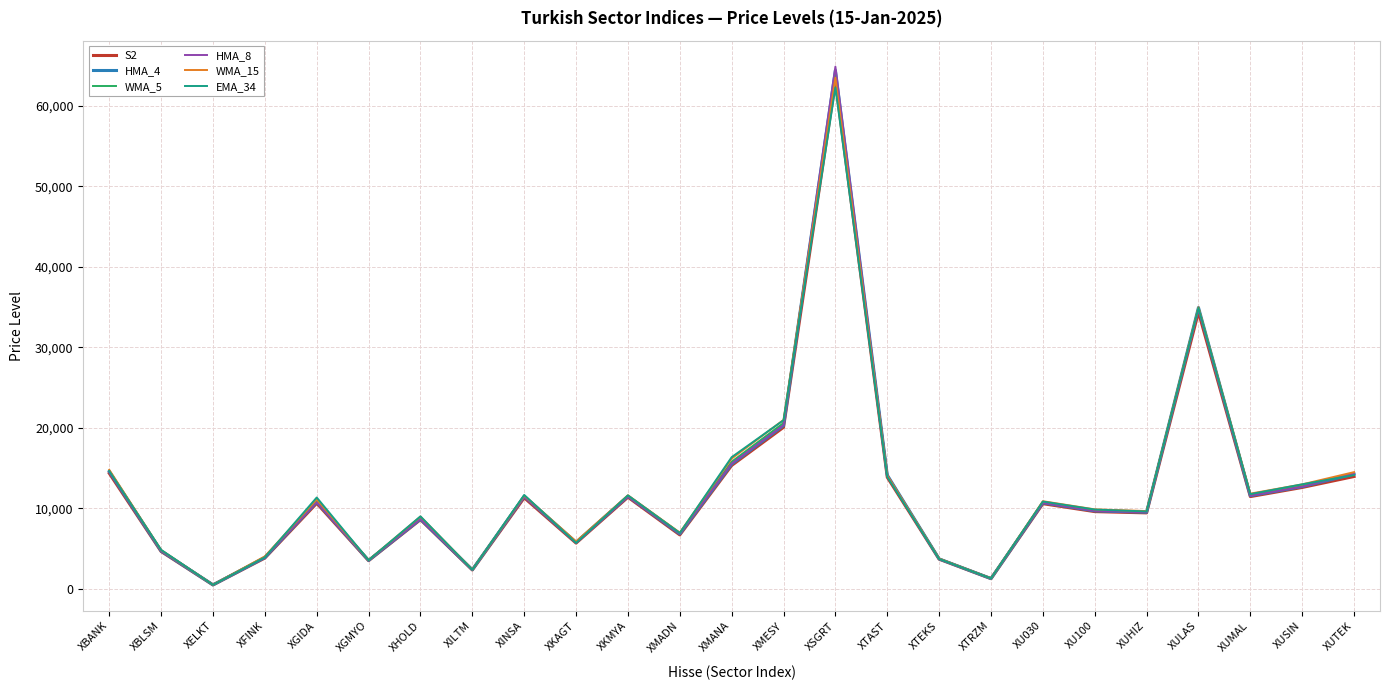

Is this an area chart (filled region under the line)?

No